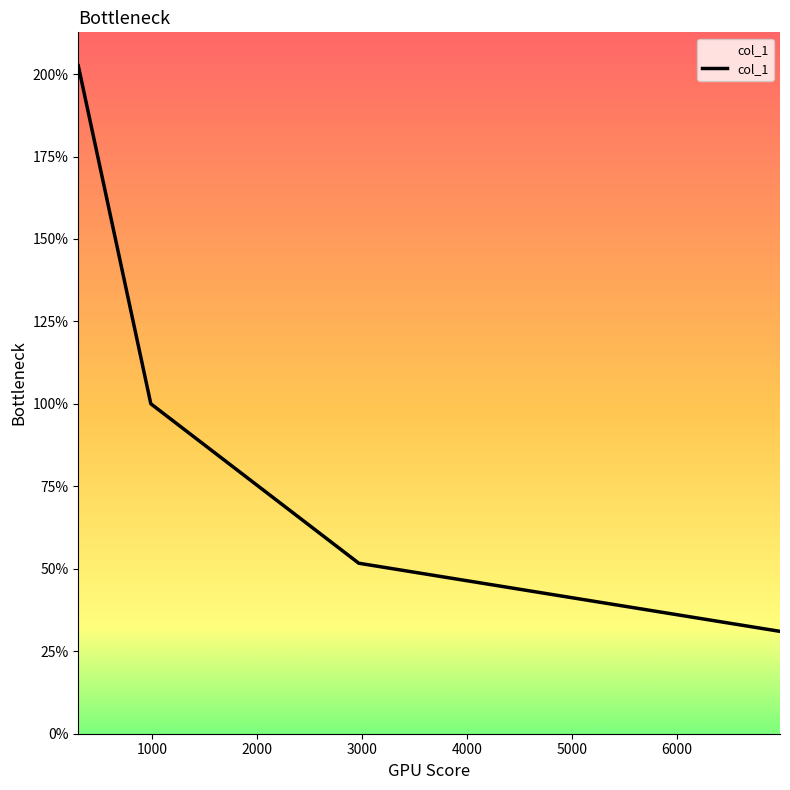

Does the chart have visible grid lines?

No